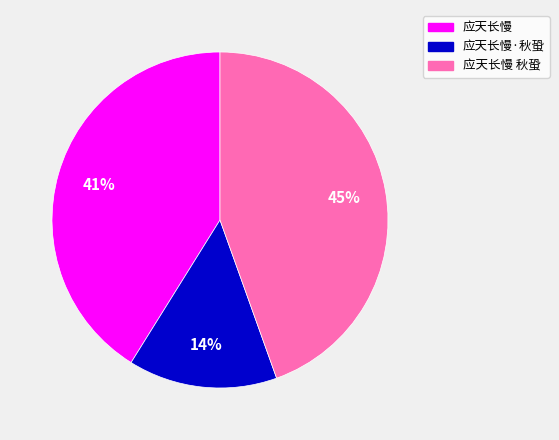

Does any single category account for the majority?

No